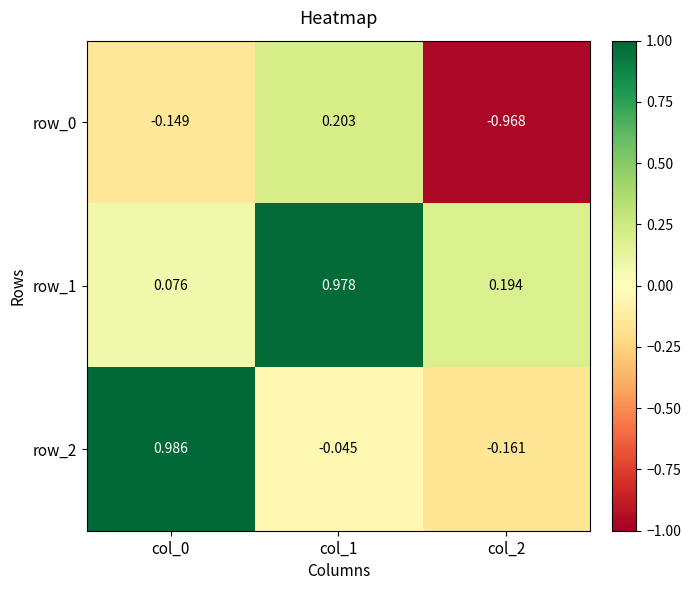

Is the value of row_2 at col_2 greater than the value of row_1 at col_2?

No